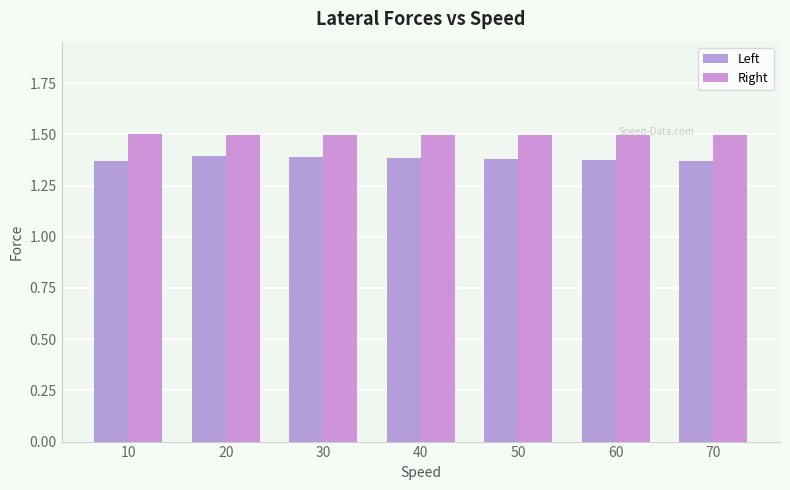

At 70, list the series in order from largest to smallest.

Right, Left